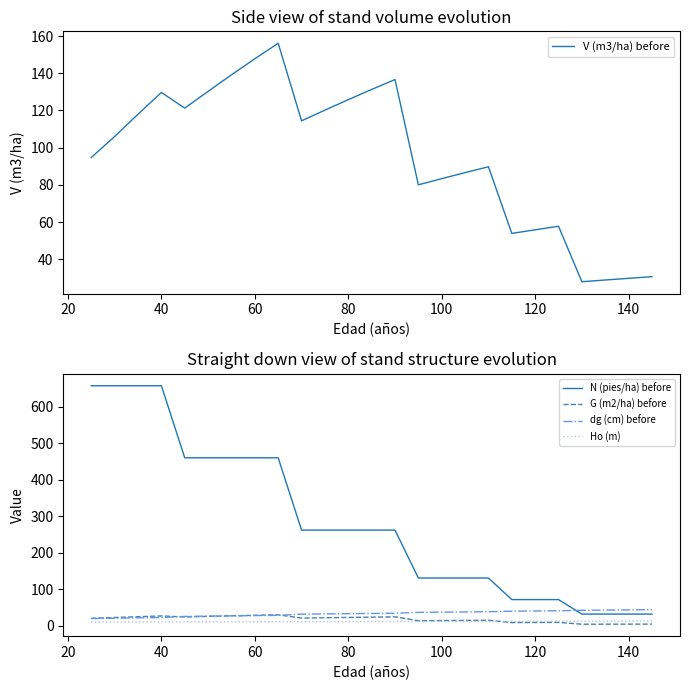

True or false: N (pies/ha) before and Ho (m) intersect in this chart.

False